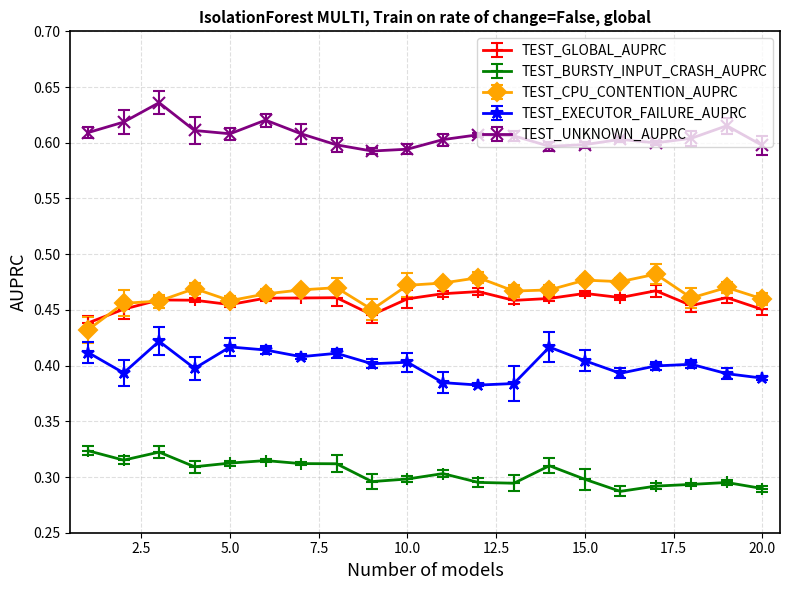

True or false: TEST_CPU_CONTENTION_AUPRC has more than 1 interior local peaks.

True